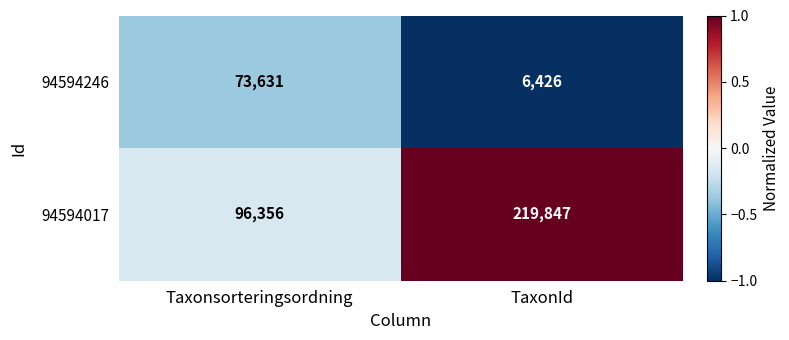

How many data points does each series have?

2